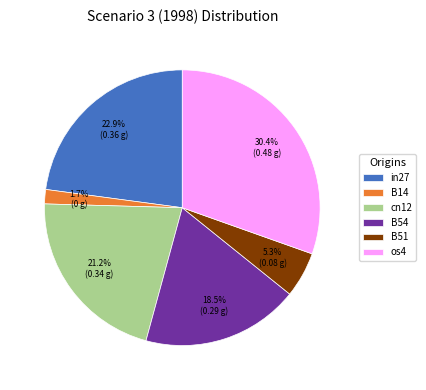

What is the ratio of the value at B54 to the value at cn12?

0.9